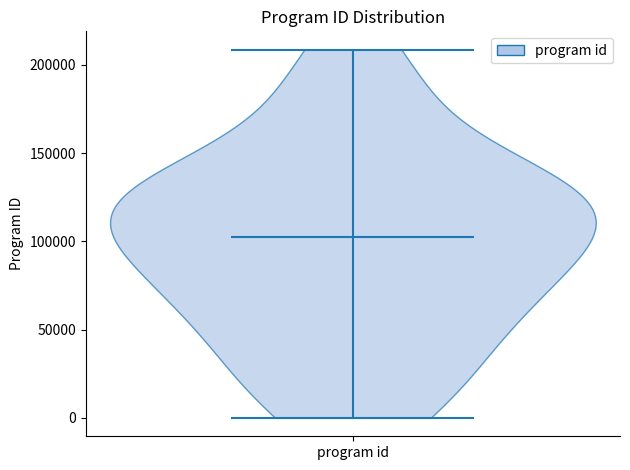

Read this violin plot against the y-axis: where its median line is, and the lowest and highest points the violin reaches. The values are not printed on the chart, so give them approximately, as read against the axis.

median line 100000, lowest point 0, highest point 210000